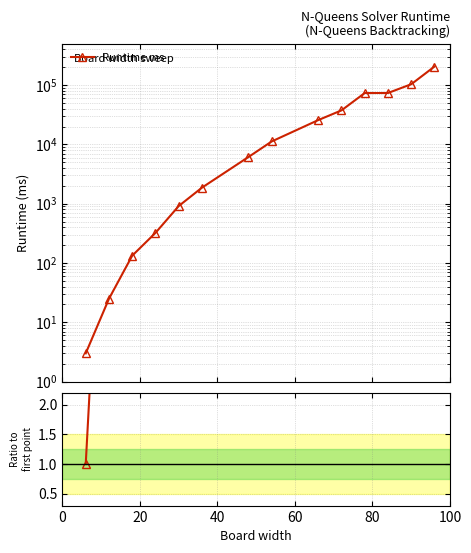

True or false: there are more than 1 points higher than both neighbors.

False